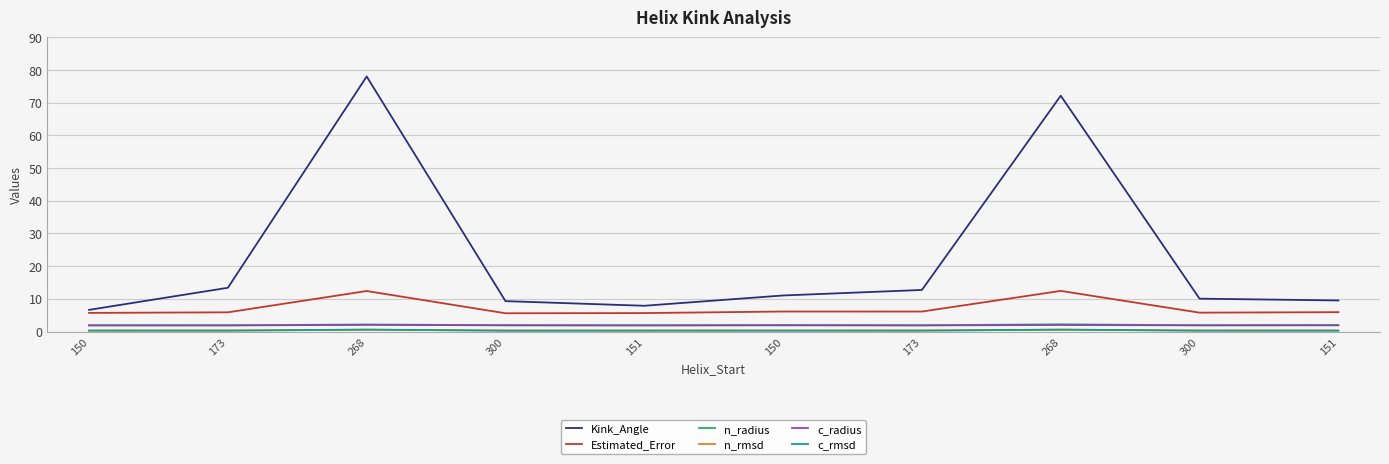

How many lines are shown in the chart?

6